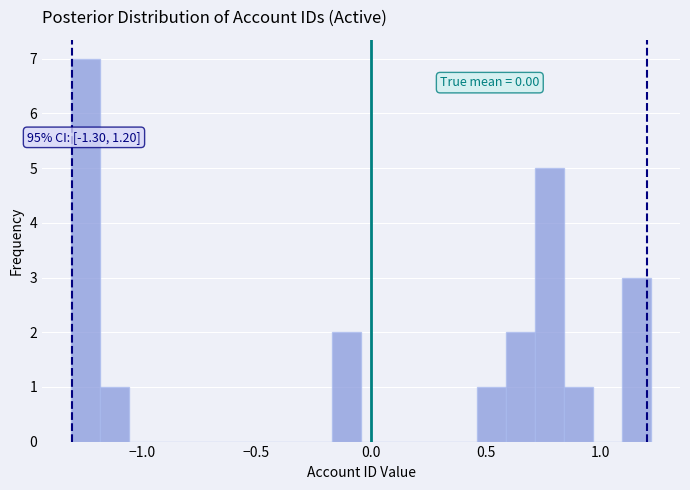

Read against the x-axis, roughly where is the centre of the tallest bar?

-1.25